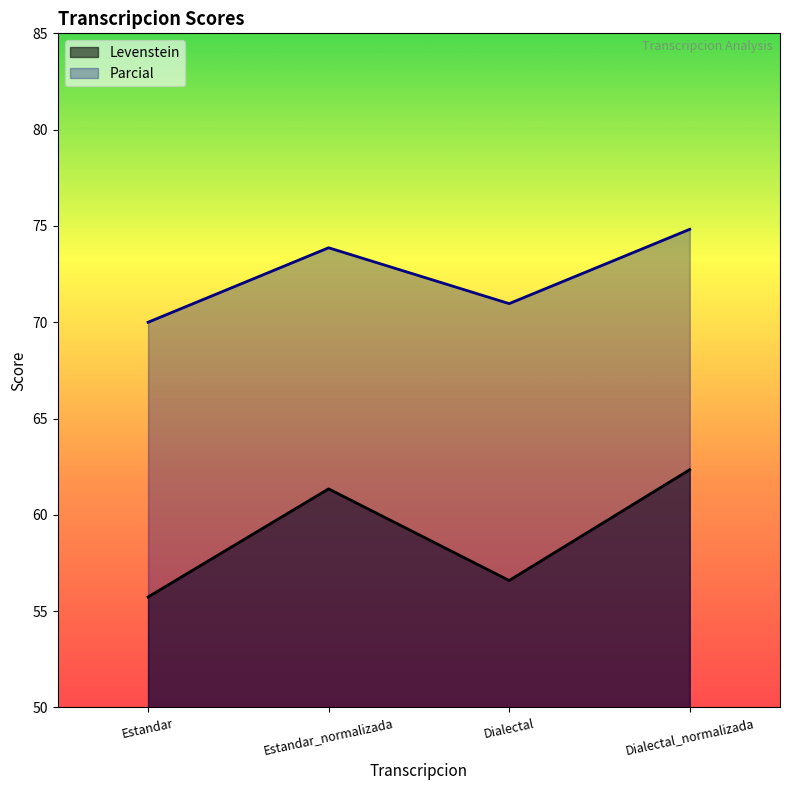

Reading right to left, what are all the values shown in this chart?

Levenstein: 62.3	56.6	61.3	55.7
Parcial: 74.8	71.0	73.9	70.0